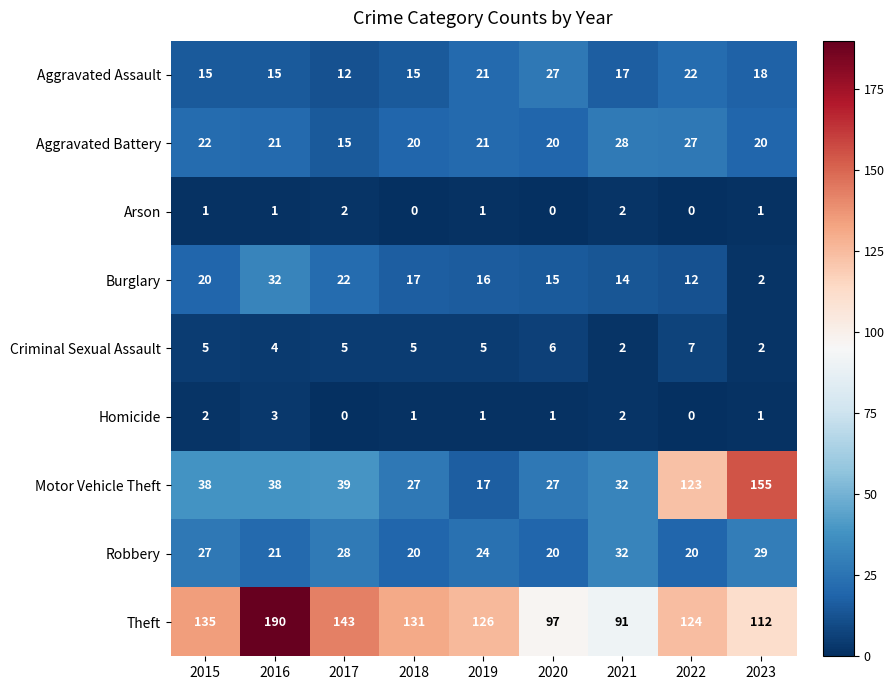

What is the difference between the maximum and minimum values in the Aggravated Battery series?

13